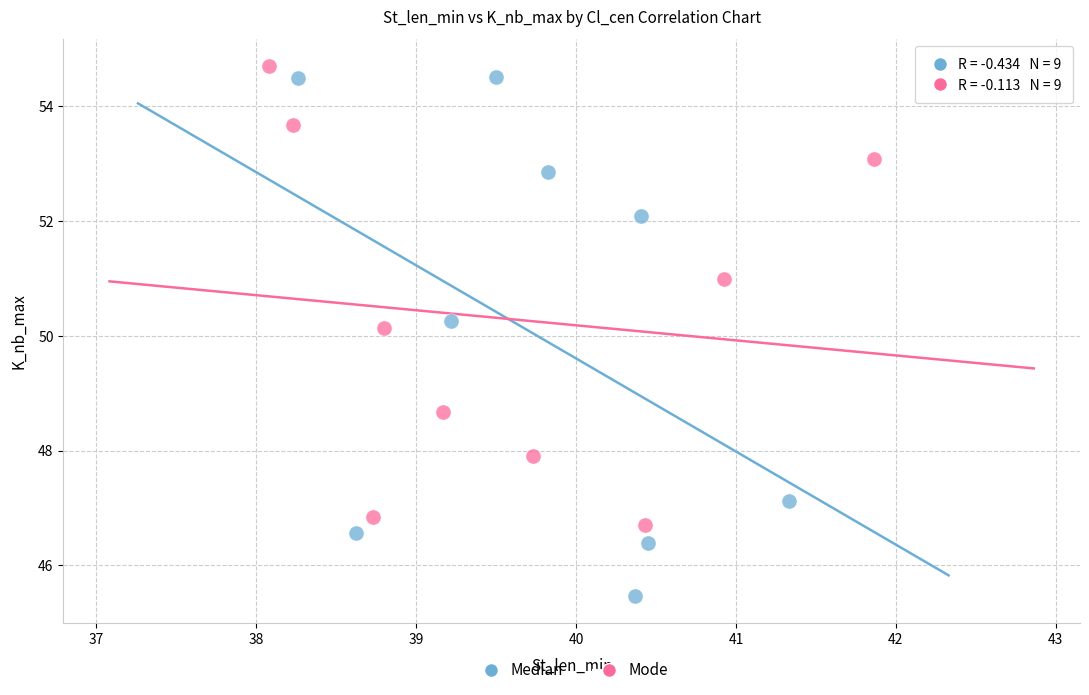

Which series has the widest spread of Y values?

Median